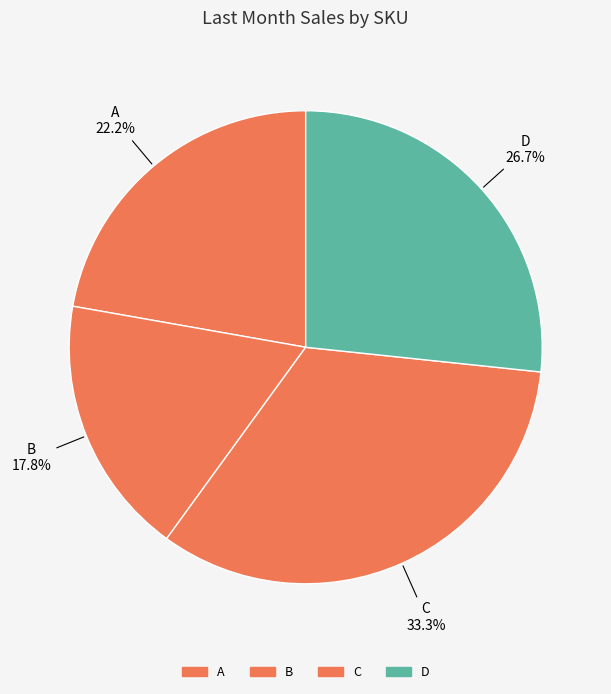

What is the smallest slice in the pie chart?

B